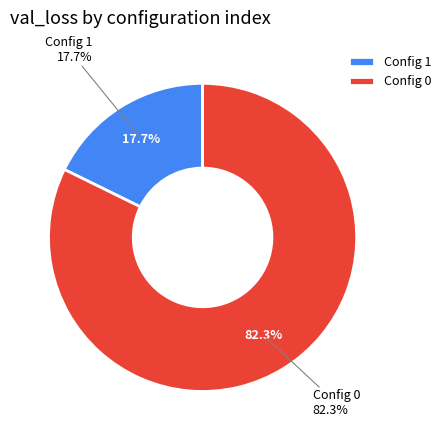

What percentage is the 0 slice, to the nearest percent?

82%